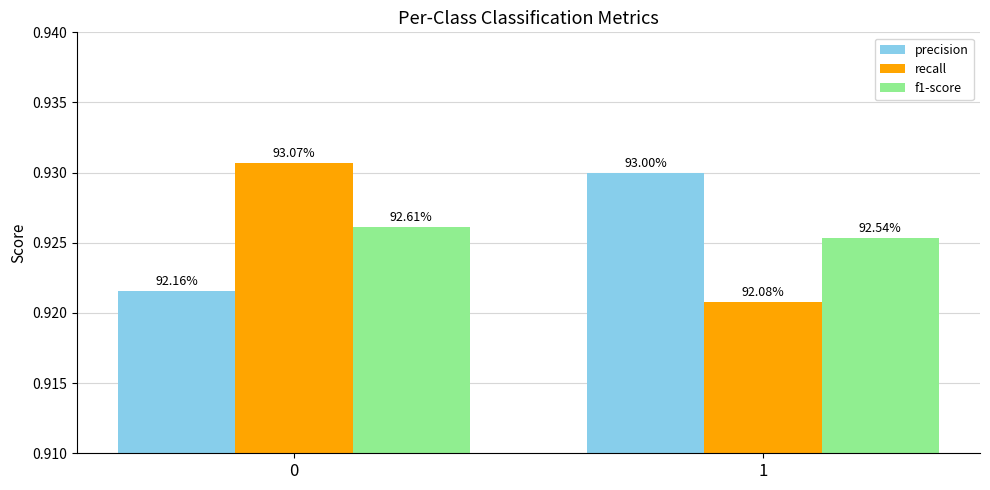

Reading right to left, transcribe all the data shown in this chart.

precision: 1=0.9	0=0.9
recall: 1=0.9	0=0.9
f1-score: 1=0.9	0=0.9